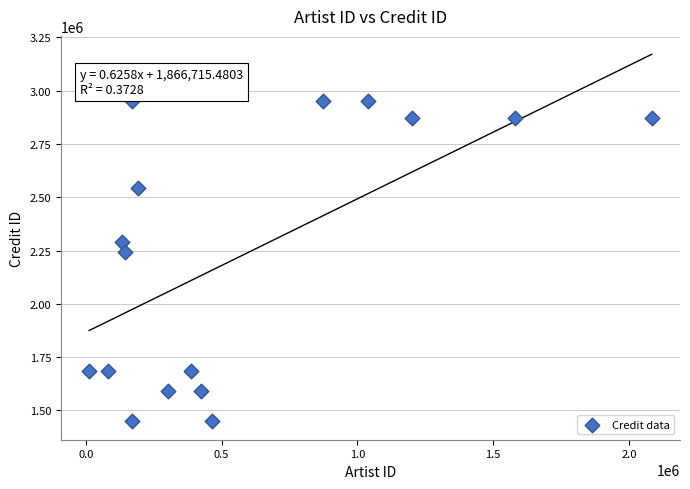

What Y value in the scatter plot is closest to 2199218?

2243895